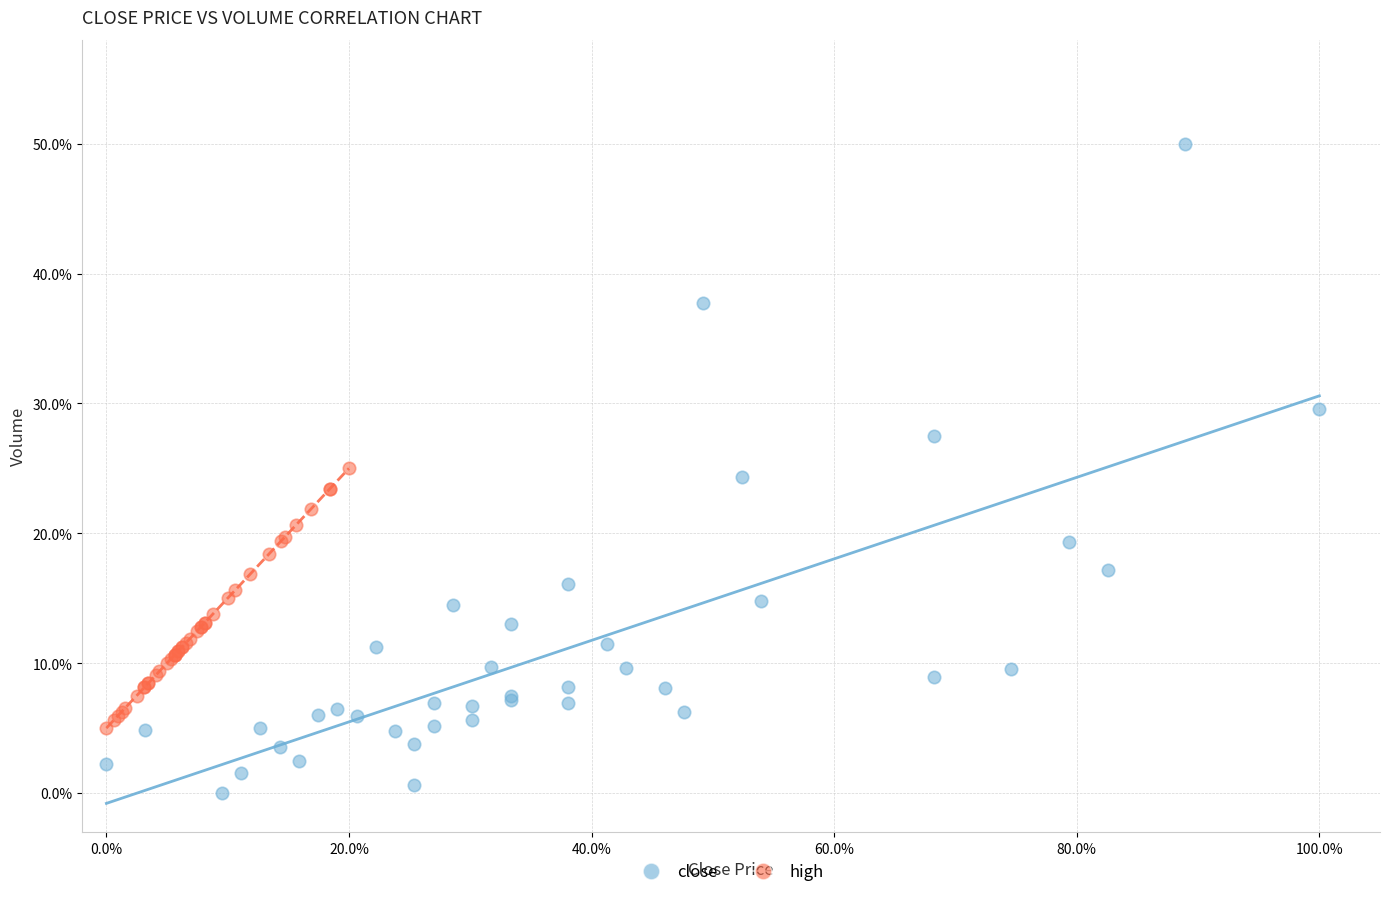

What are all the series names shown in the legend?

close, high